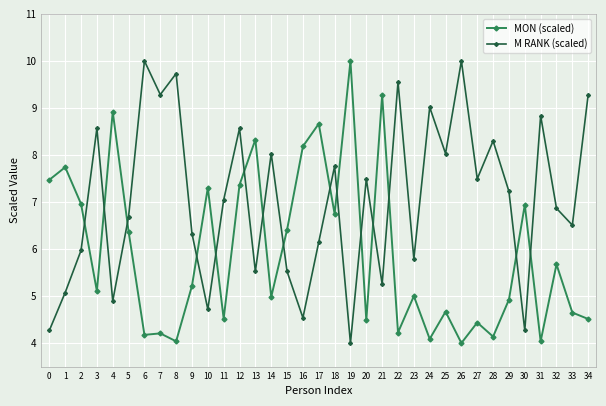

True or false: MON (scaled) has more than 1 points higher than both neighbors.

True